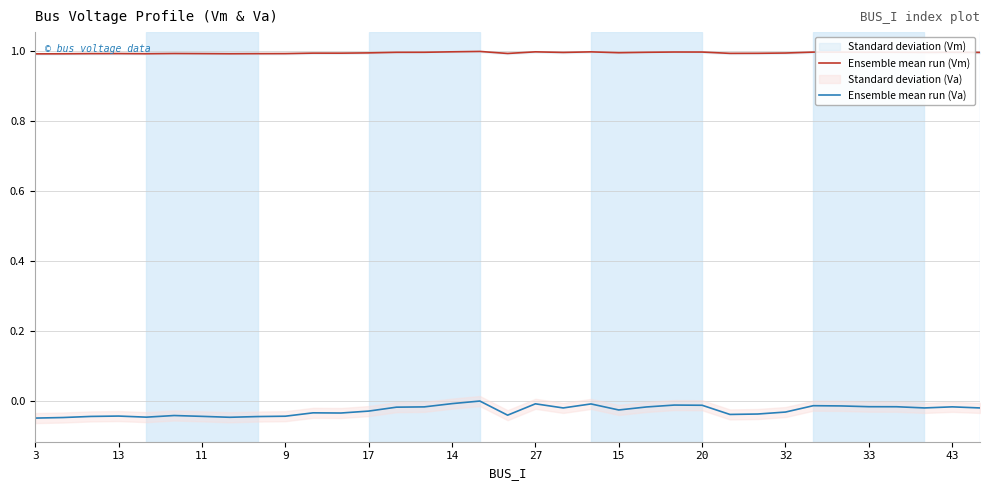

True or false: Ensemble mean run (Vm) and Ensemble mean run (Va) intersect in this chart.

False